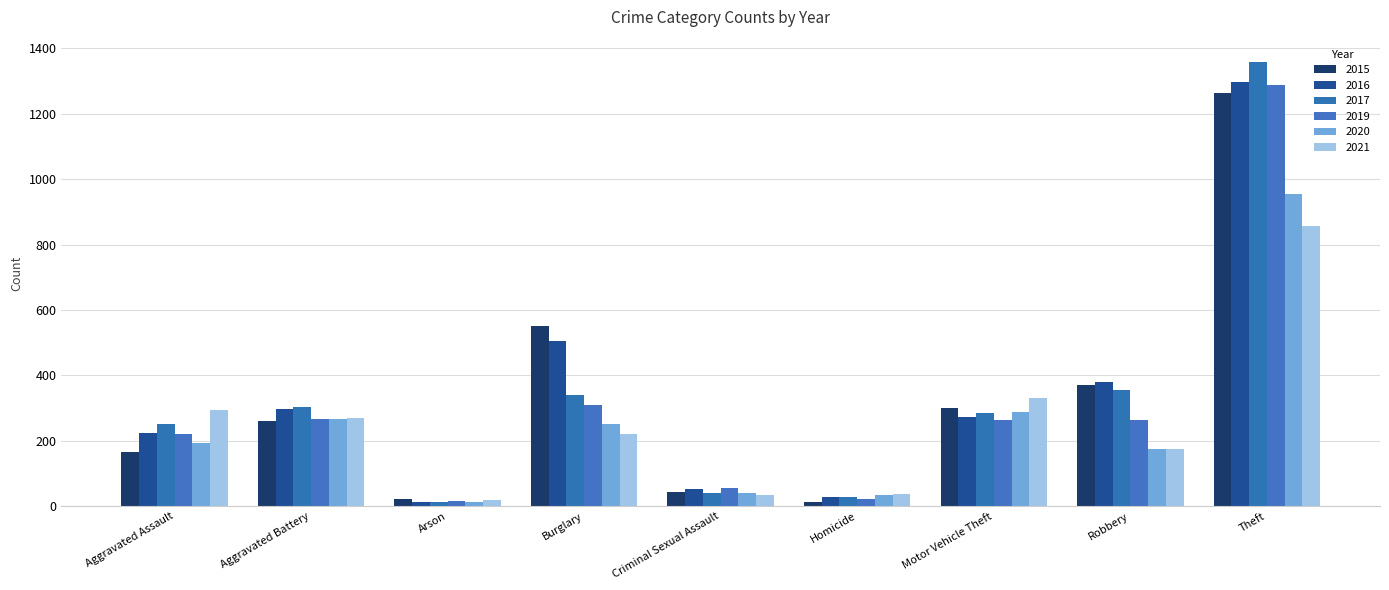

Which series has the widest spread of values?

2017